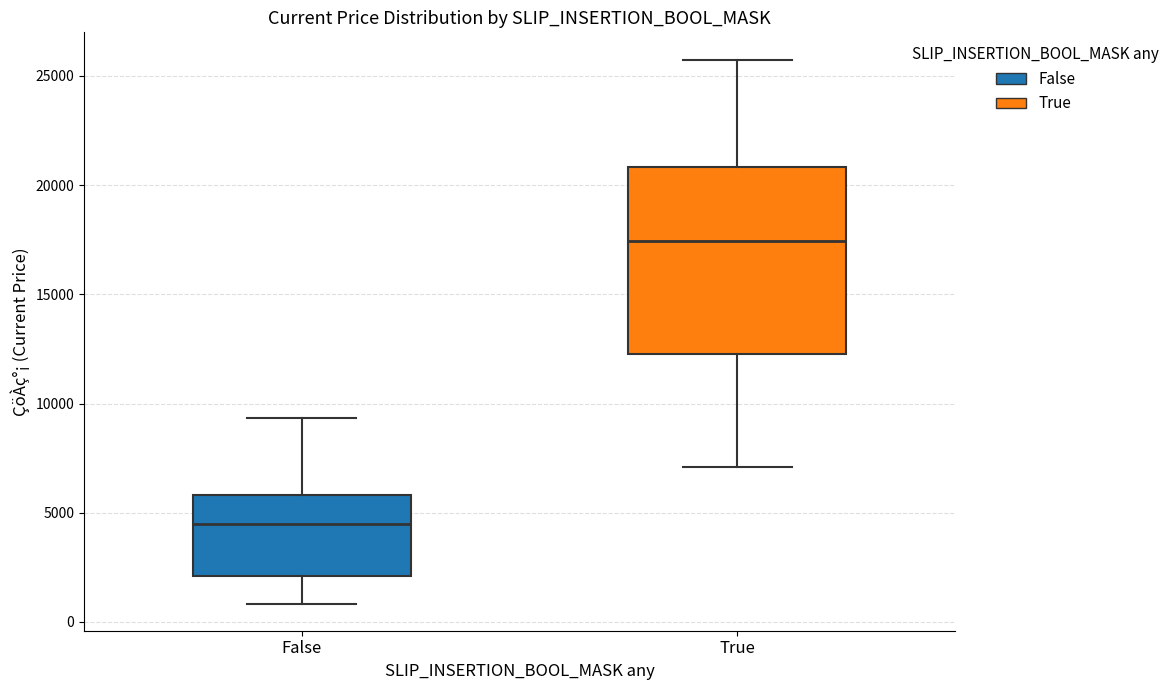

Reading left to right, read every box against the y-axis: the position of its median line, the range the box covers, and the ends of its whiskers. The values are not printed on the chart, so give them approximately, as read against the axis.

False: median 4500, box 2000 to 6000, whiskers 1000 to 9500
True: median 17500, box 12500 to 21000, whiskers 7000 to 26000